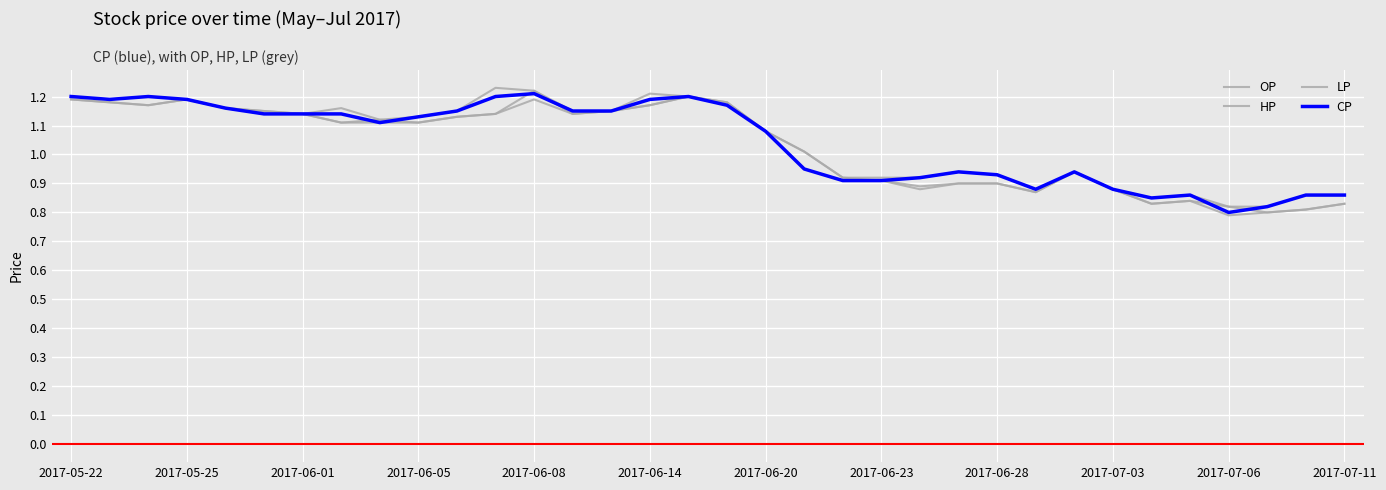

Does the chart have visible grid lines?

Yes